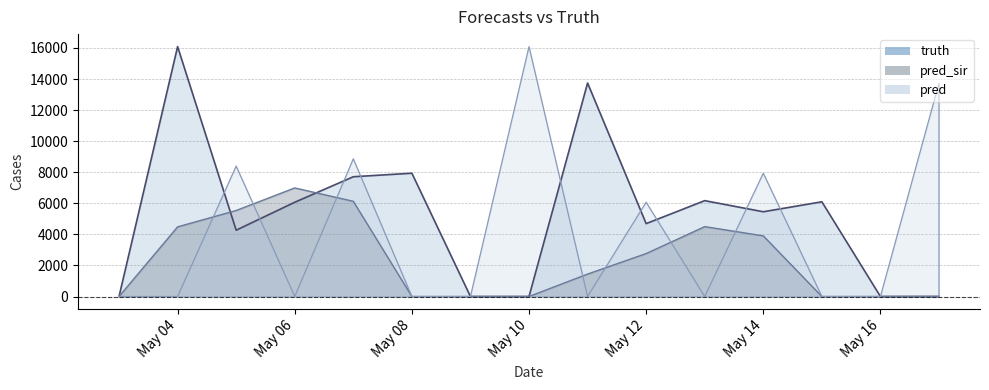

True or false: pred_sir has a value of 4225 at 2021-05-15.

False